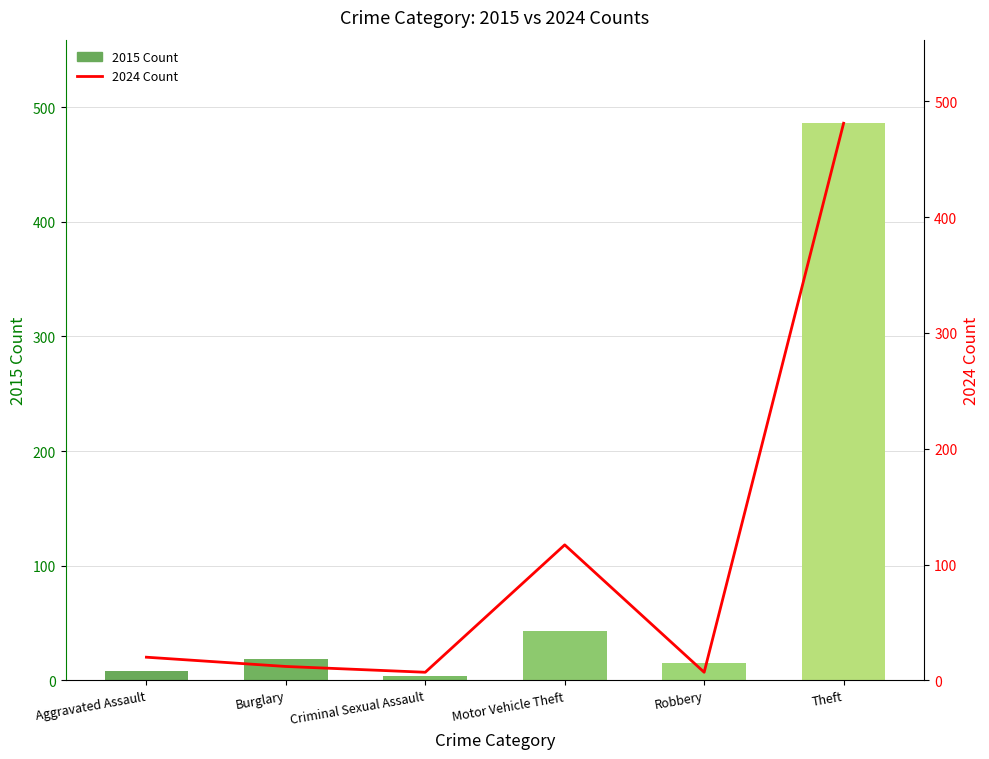

What is the highest value of the 2015 Count series?

486